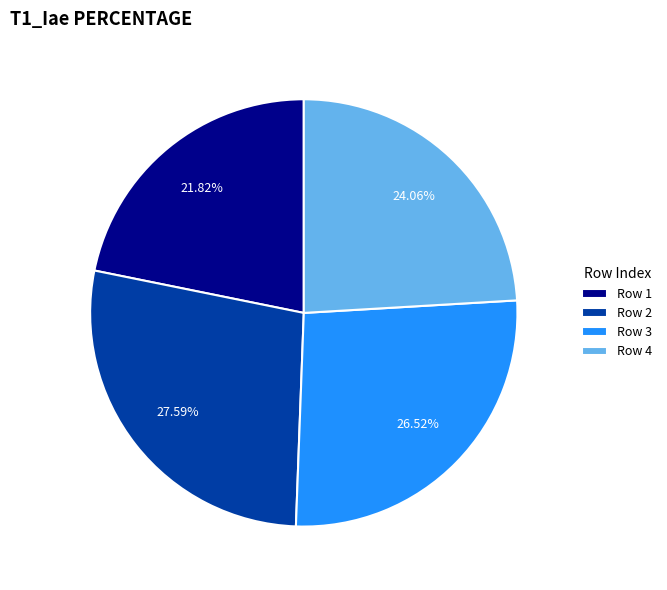

Does any single category account for the majority?

No